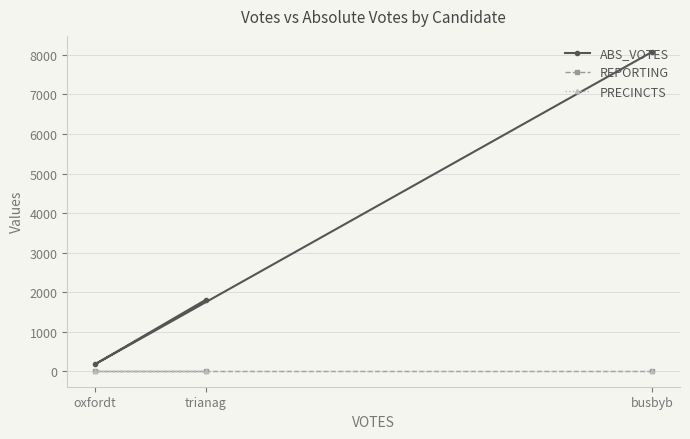

Does the chart have visible grid lines?

Yes